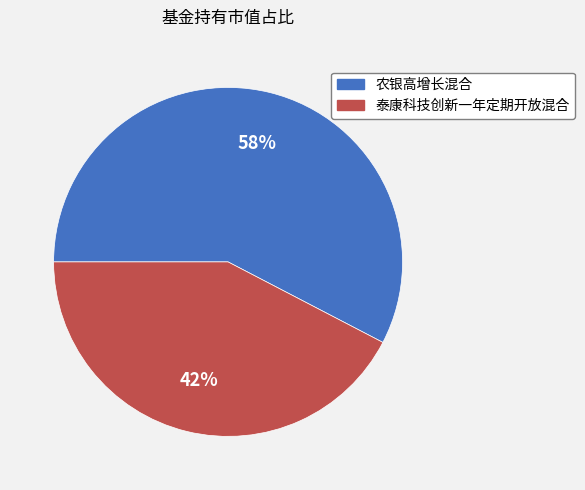

To the nearest percent, what percentage of the pie is 农银高增长混合?

58%